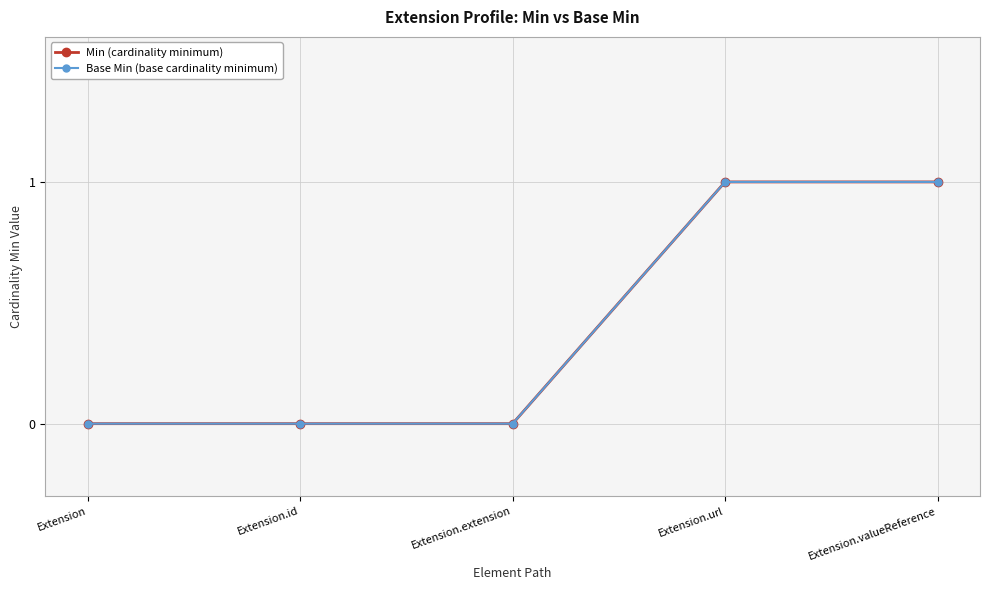

At Extension.url, list the series in order from largest to smallest.

Min (cardinality minimum), Base Min (base cardinality minimum)